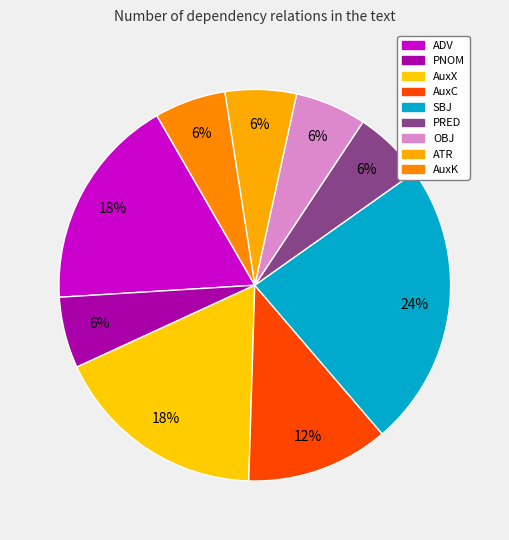

What percentage is the PNOM slice, to the nearest percent?

6%